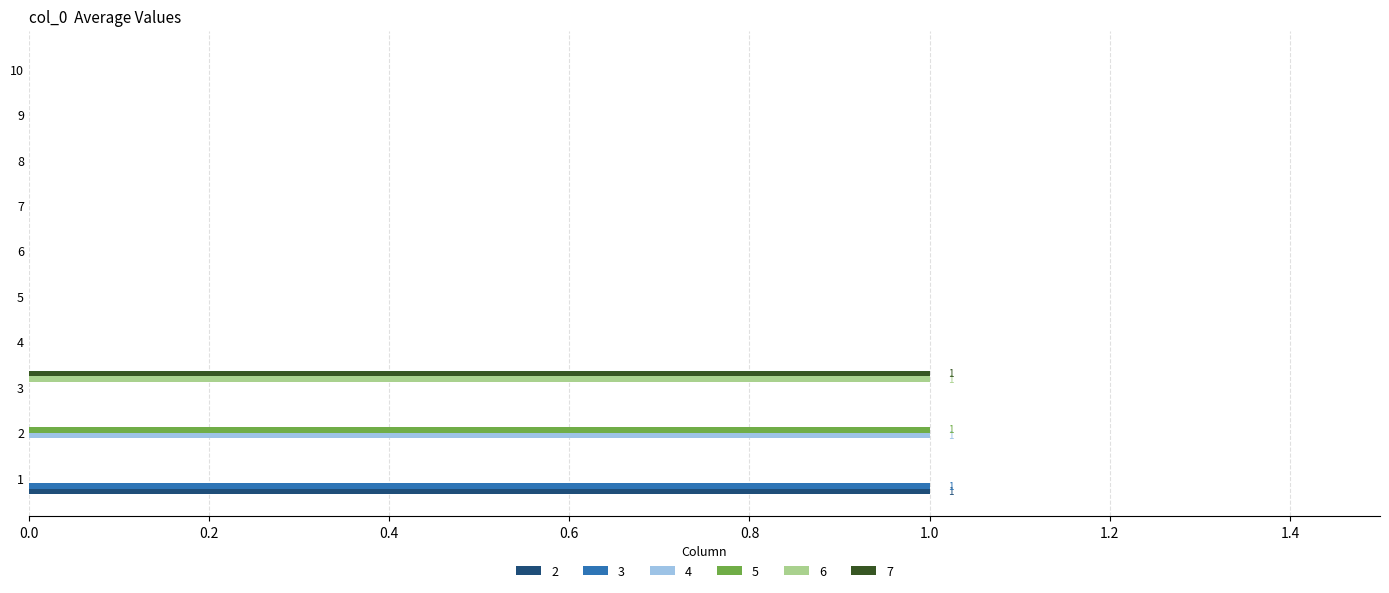

True or false: 5 has a value of 0 at 9.

True